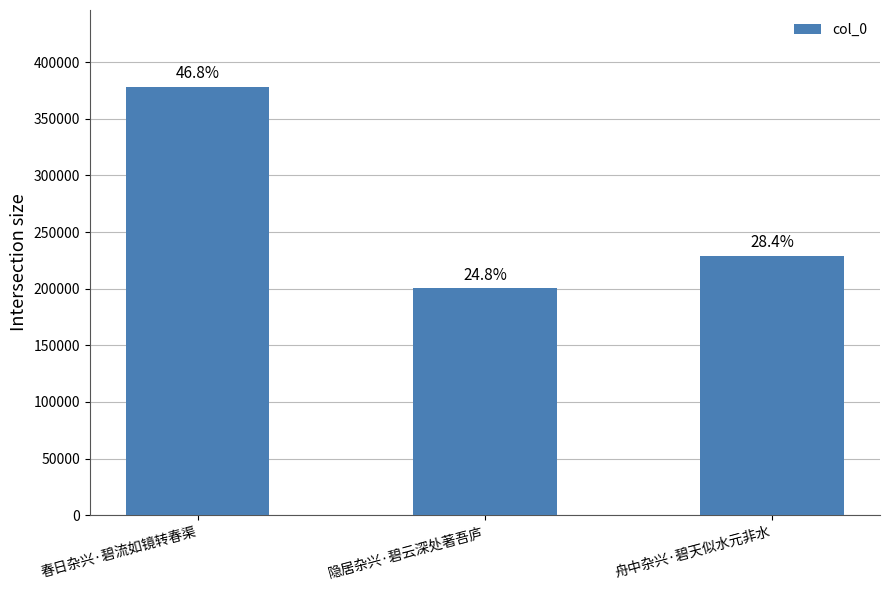

How many bars are there in total?

3